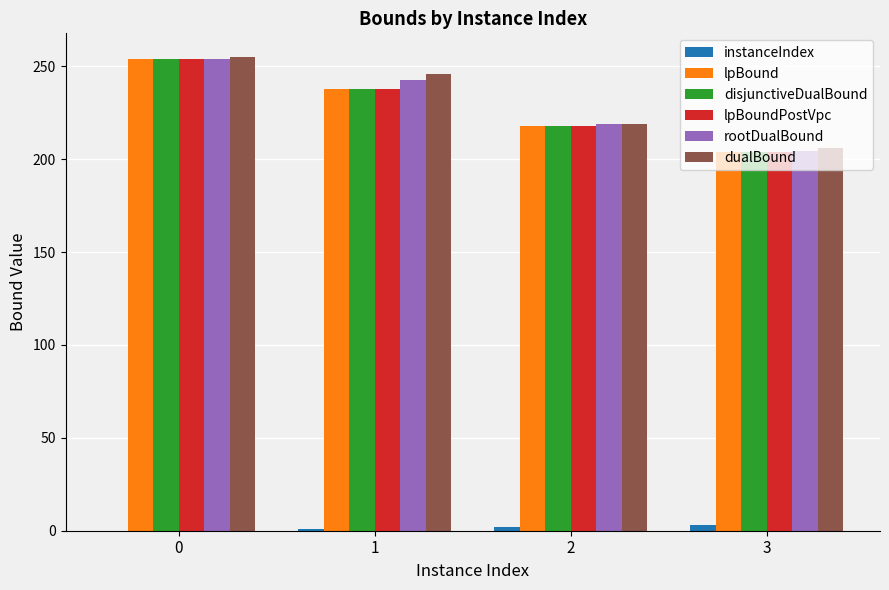

What is the sum of all dualBound values?

926.0